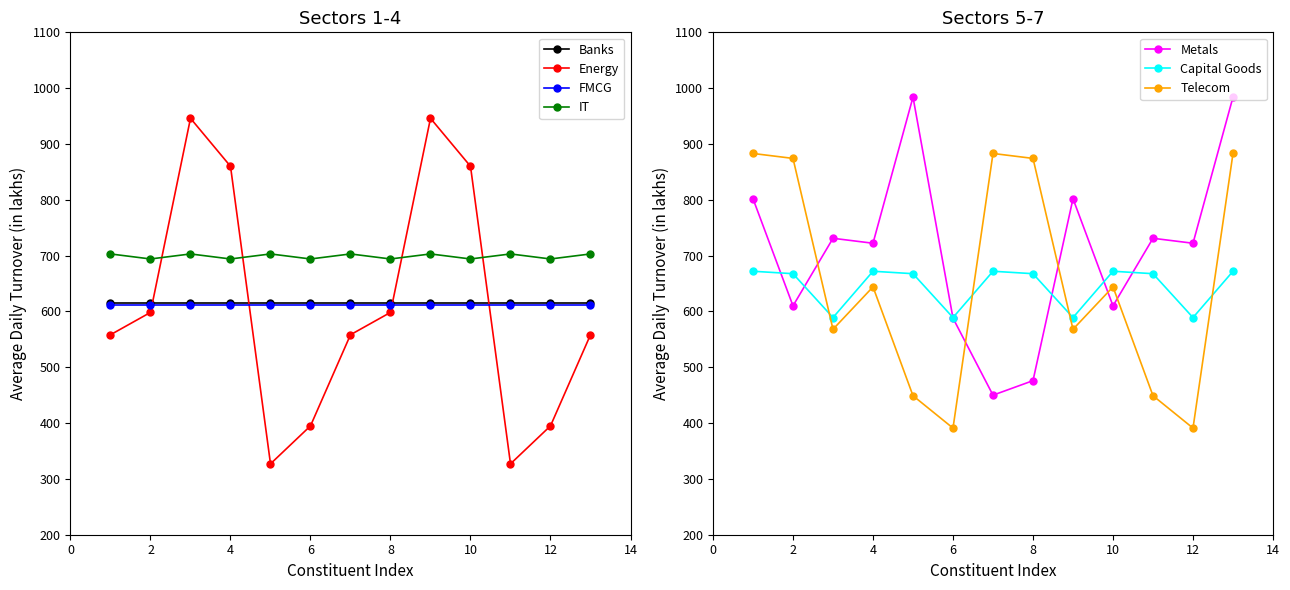

What is the minimum value for Metals?

450.0